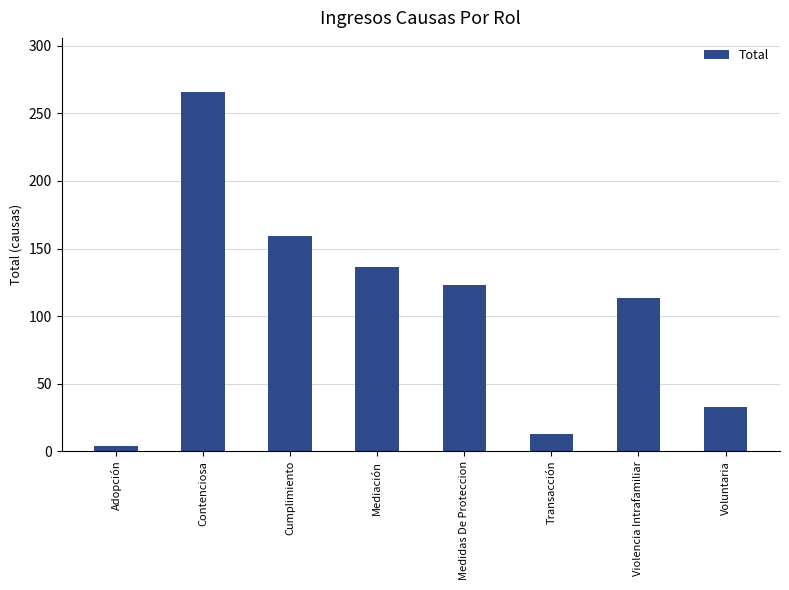

Reading left to right, list all the values displayed in this chart.

Adopción=4	Contenciosa=266	Cumplimiento=159	Mediación=136	Medidas De Proteccion=123	Transacción=13	Violencia Intrafamiliar=113	Voluntaria=33